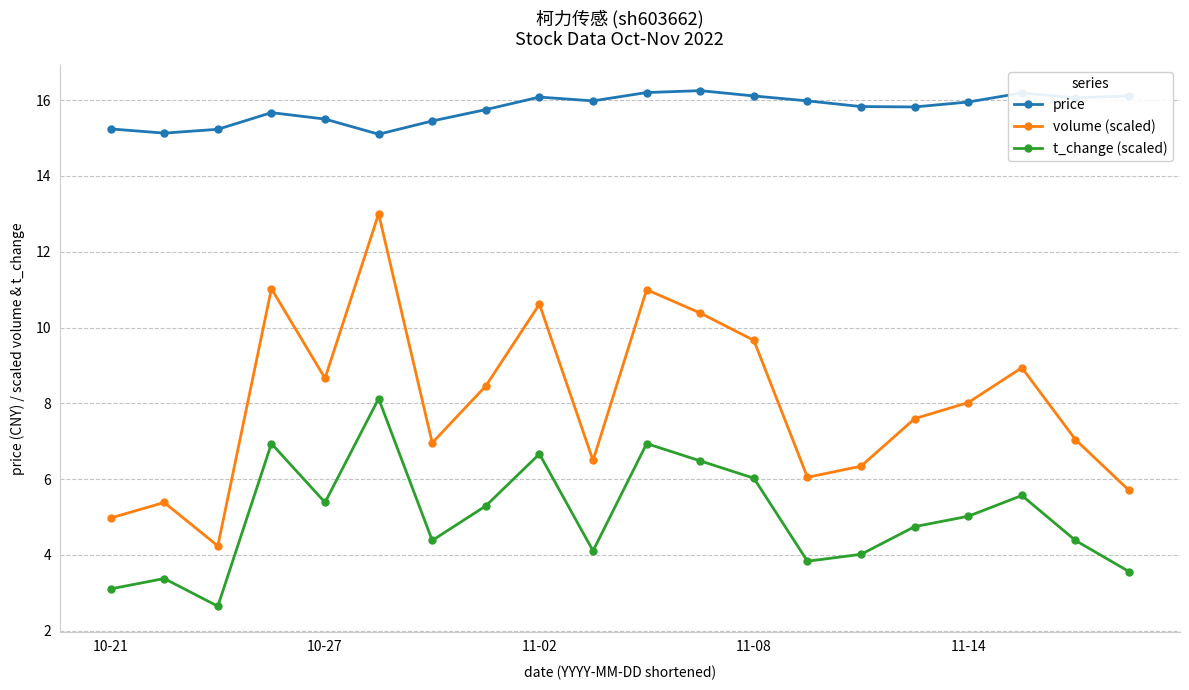

Which series has the largest range (max minus min)?

volume (scaled)